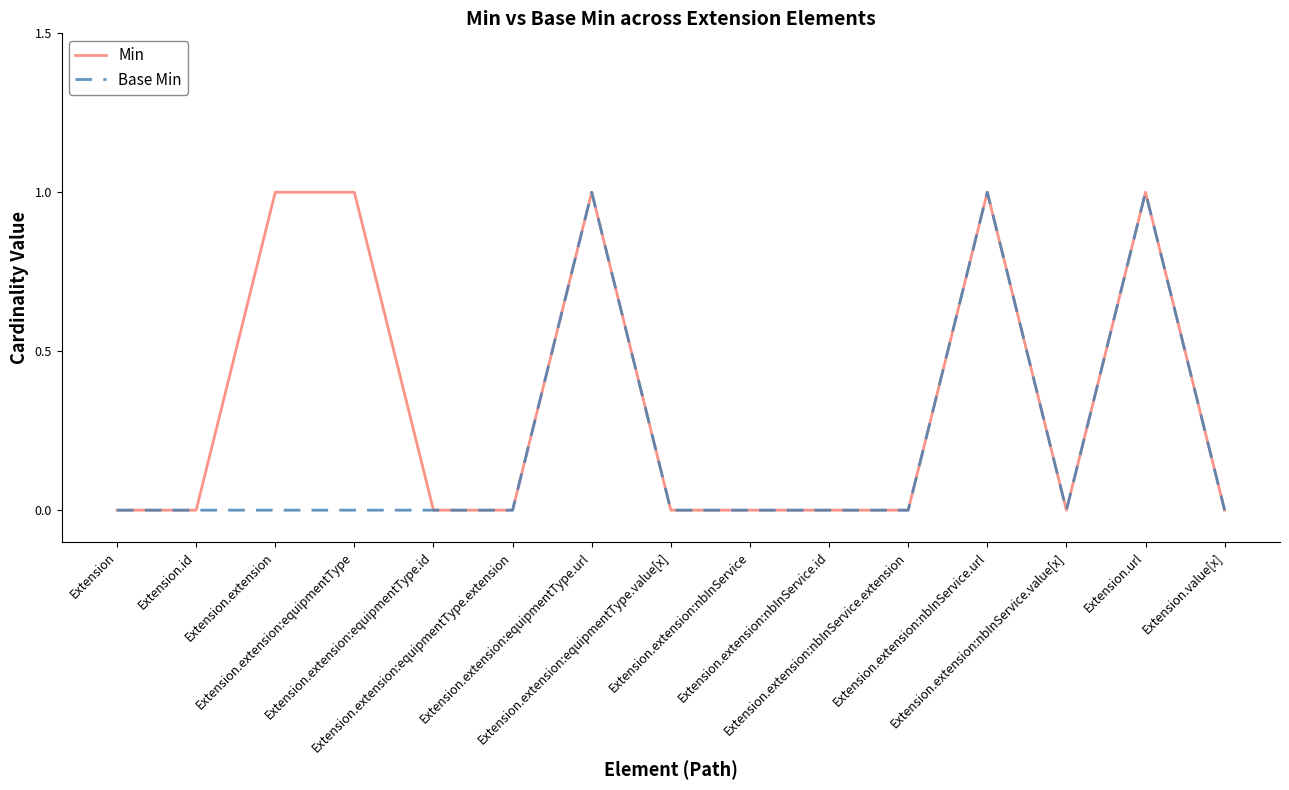

True or false: Min has a value of 0 at Extension.extension:nbInService.extension.

True